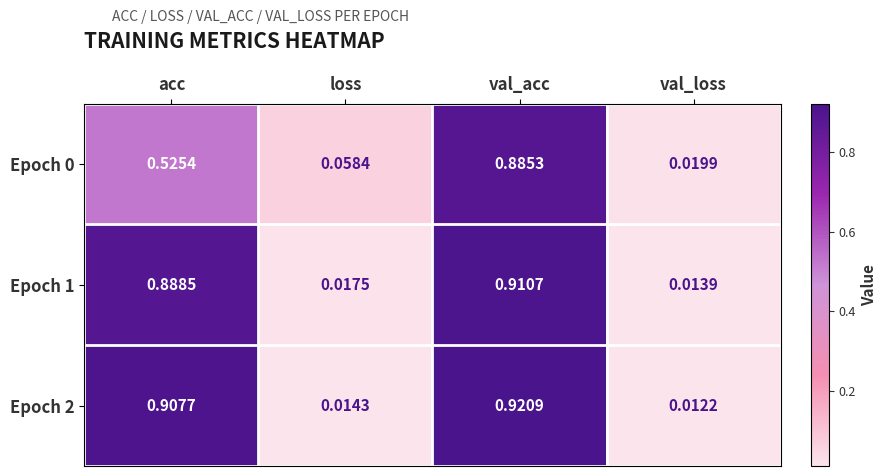

Which series has the widest spread of values?

Epoch 2